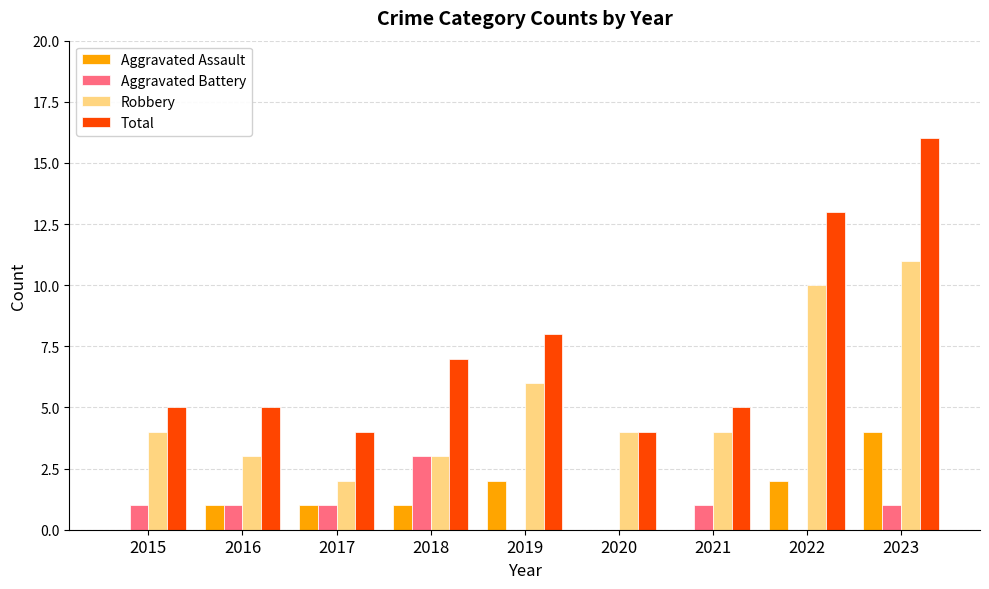

At which category is the sum across all series the highest?

2023